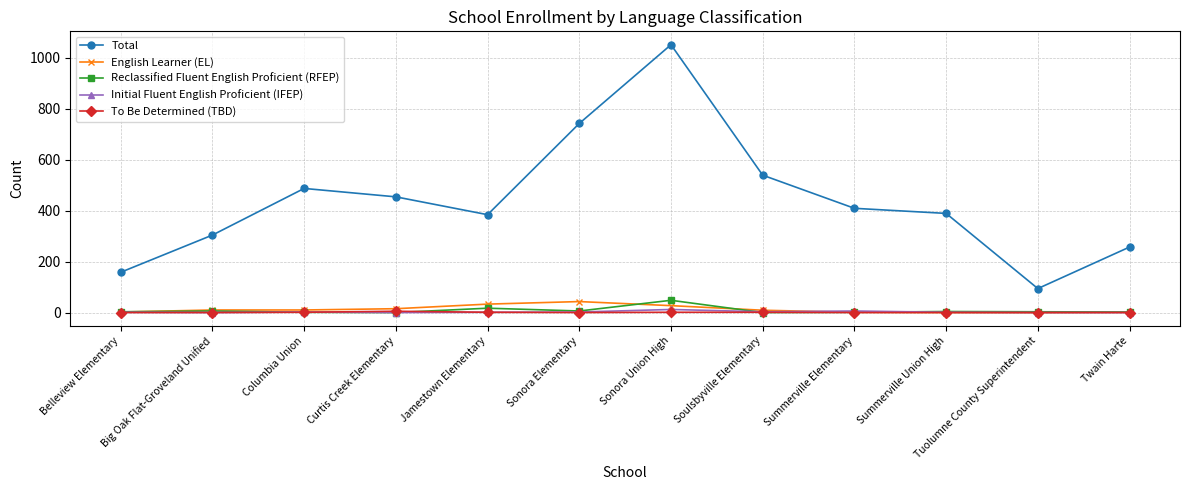

Count the number of categories in the chart.

12